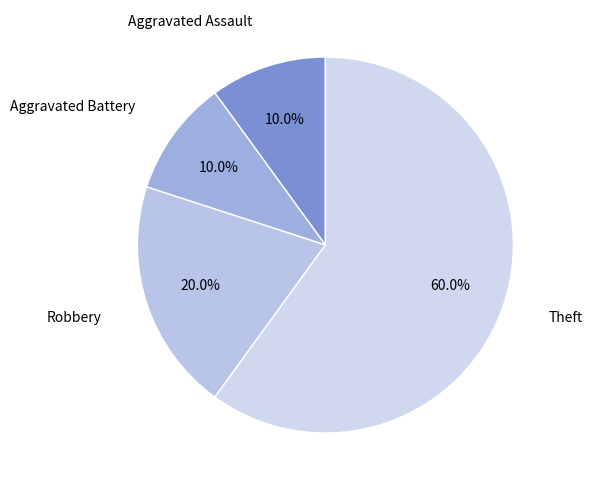

Which slice is the largest?

Theft